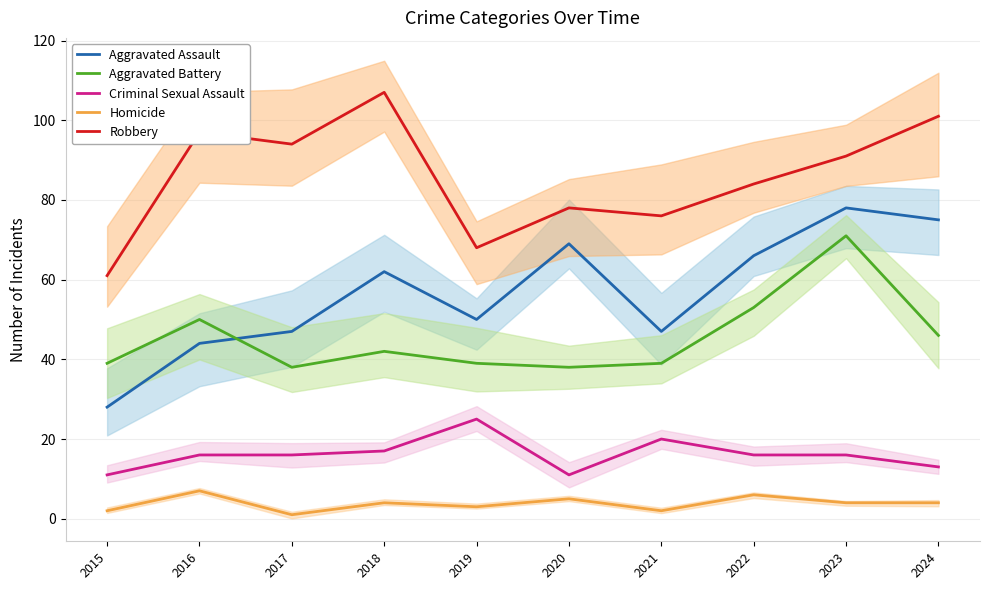

At which label is Aggravated Battery closest to 54?

2022